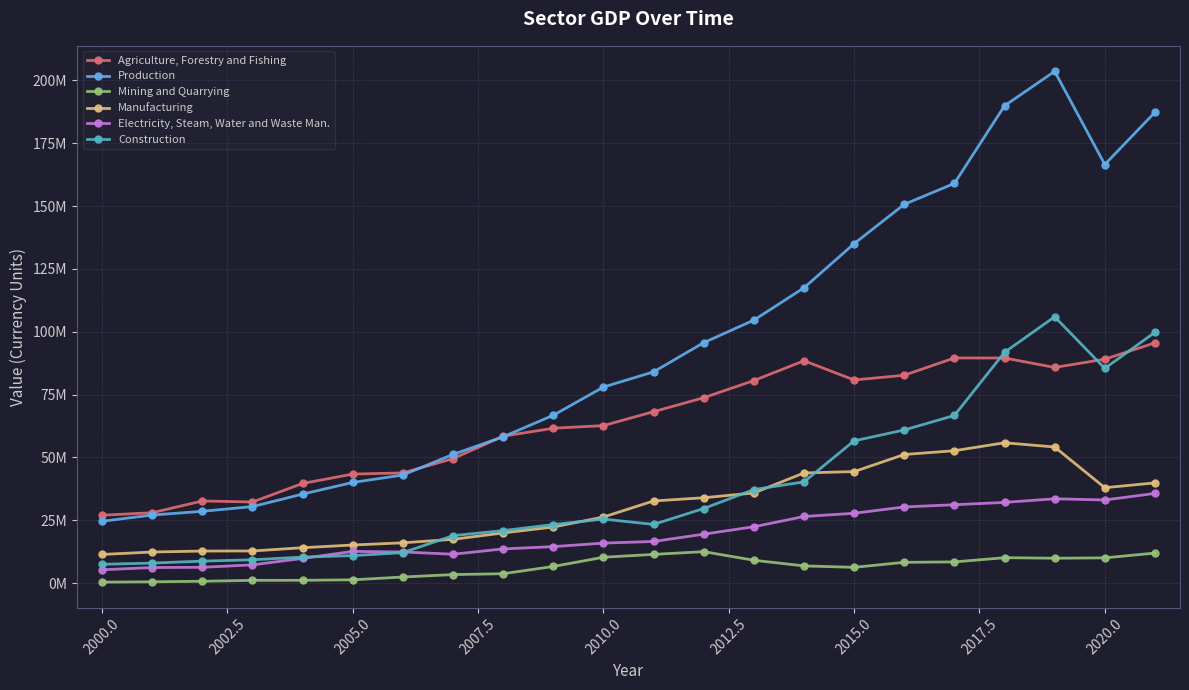

Does the chart have visible grid lines?

Yes